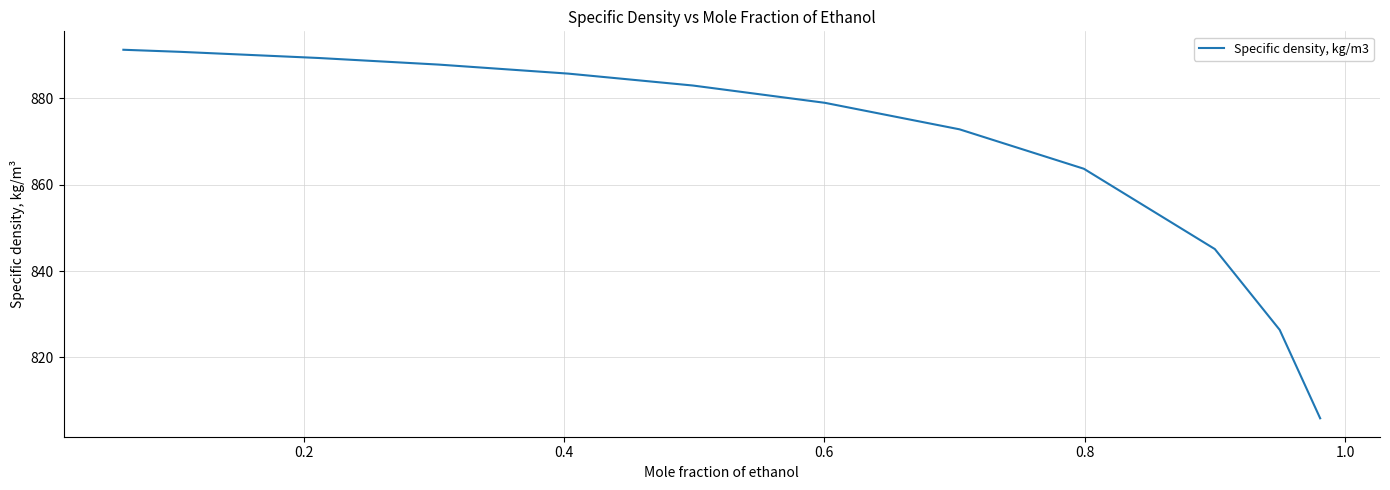

True or false: the data has more than 2 interior local peaks.

False